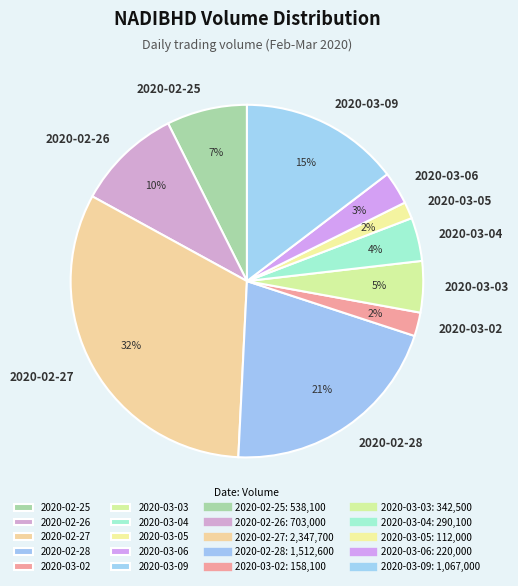

Which slice is the largest?

2020-02-27